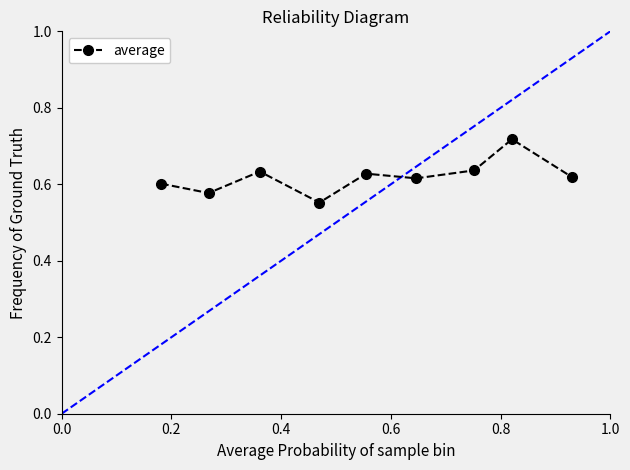

What is the sum of all values?

5.6